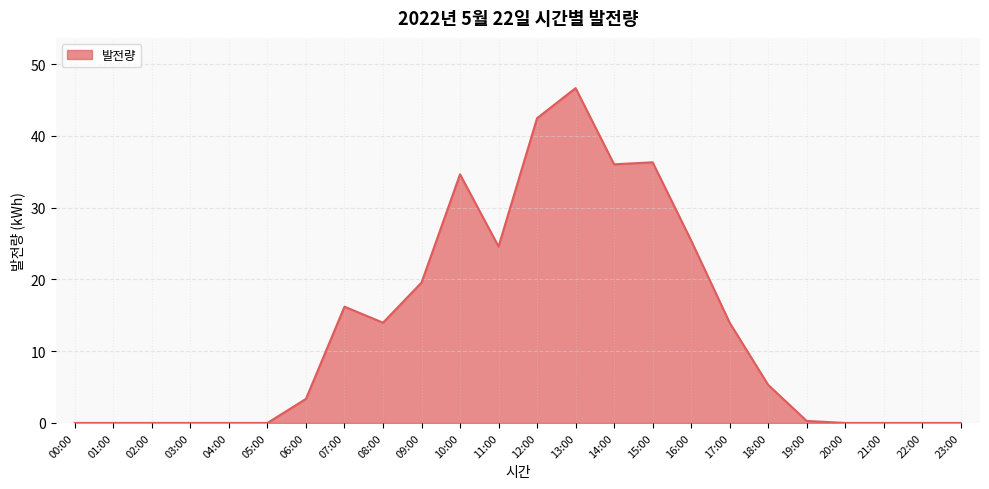

At which category does the chart reach its peak across all series?

13:00